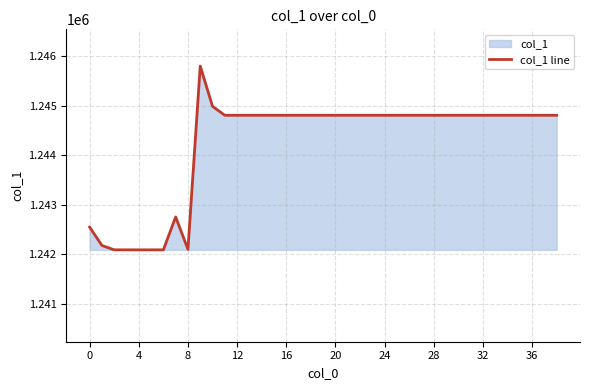

What is the smallest value displayed?

1242087.9